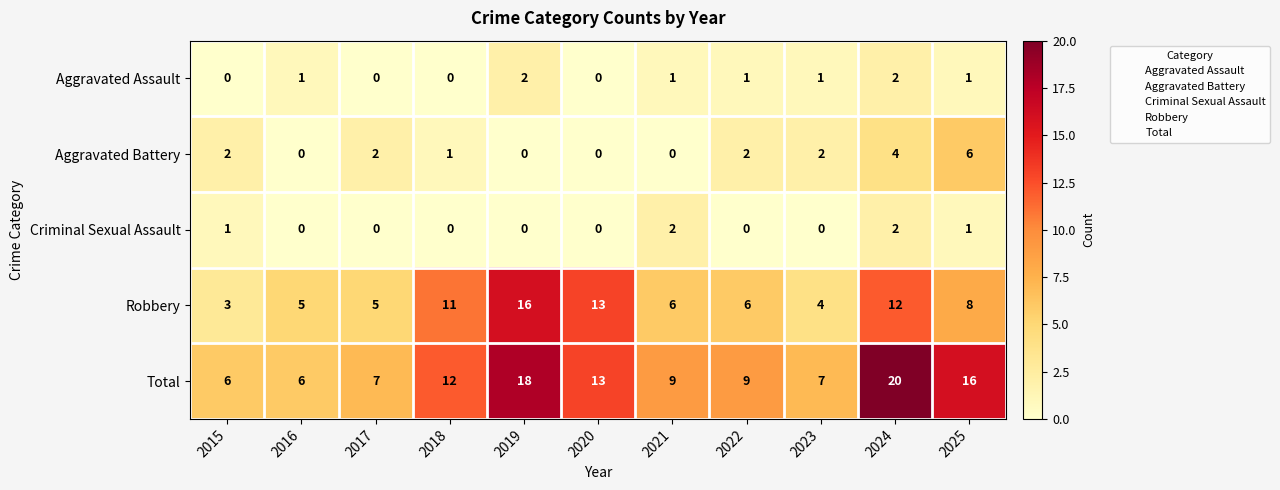

The value of Total at 2015 is 4. True or false?

False